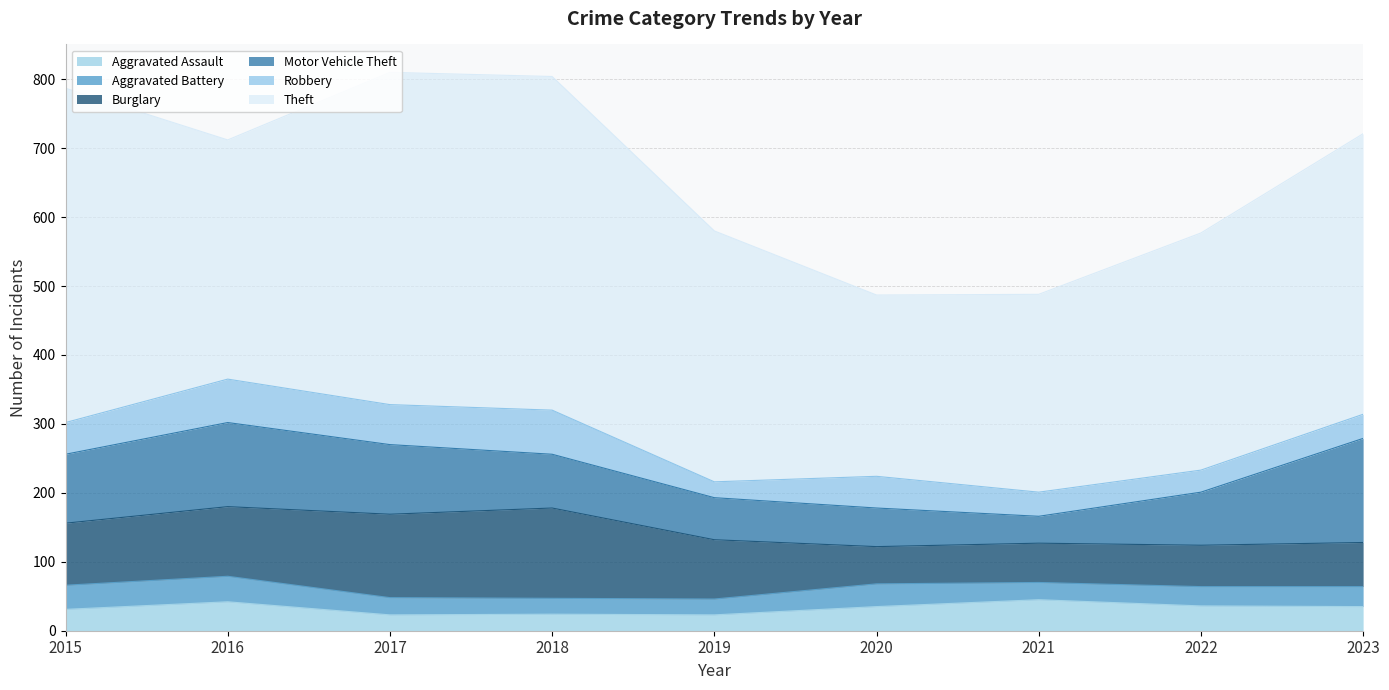

True or false: Burglary and Aggravated Assault intersect in this chart.

False